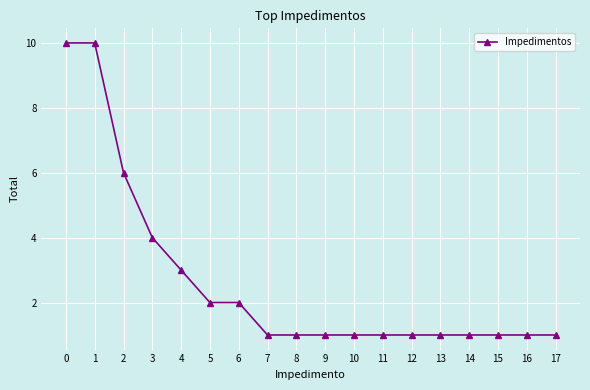

Reading left to right, what are all the values shown in this chart?

0=10	1=10	2=6	3=4	4=3	5=2	6=2	7=1	8=1	9=1	10=1	11=1	12=1	13=1	14=1	15=1	16=1	17=1